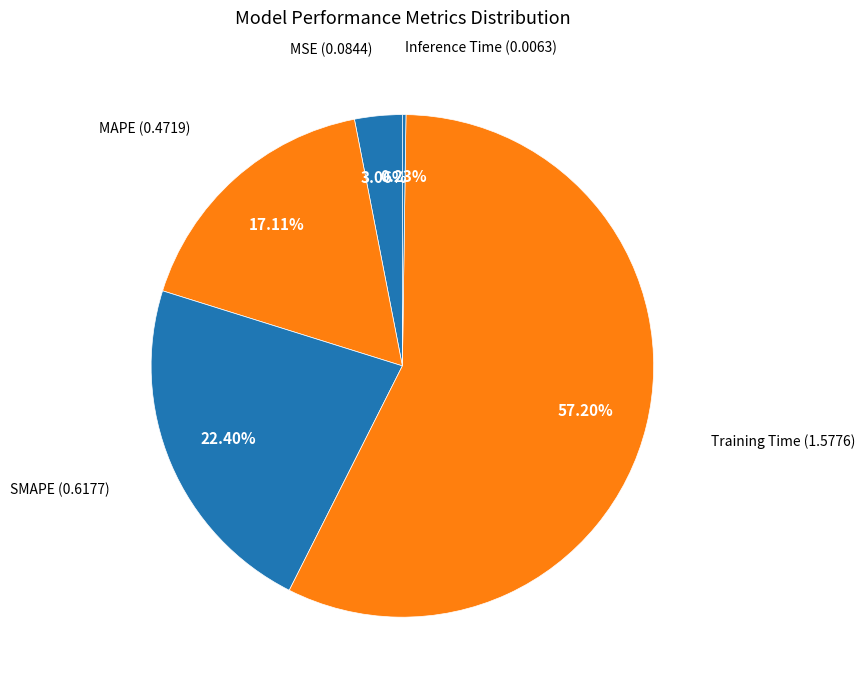

Count the number of slices in the pie.

5